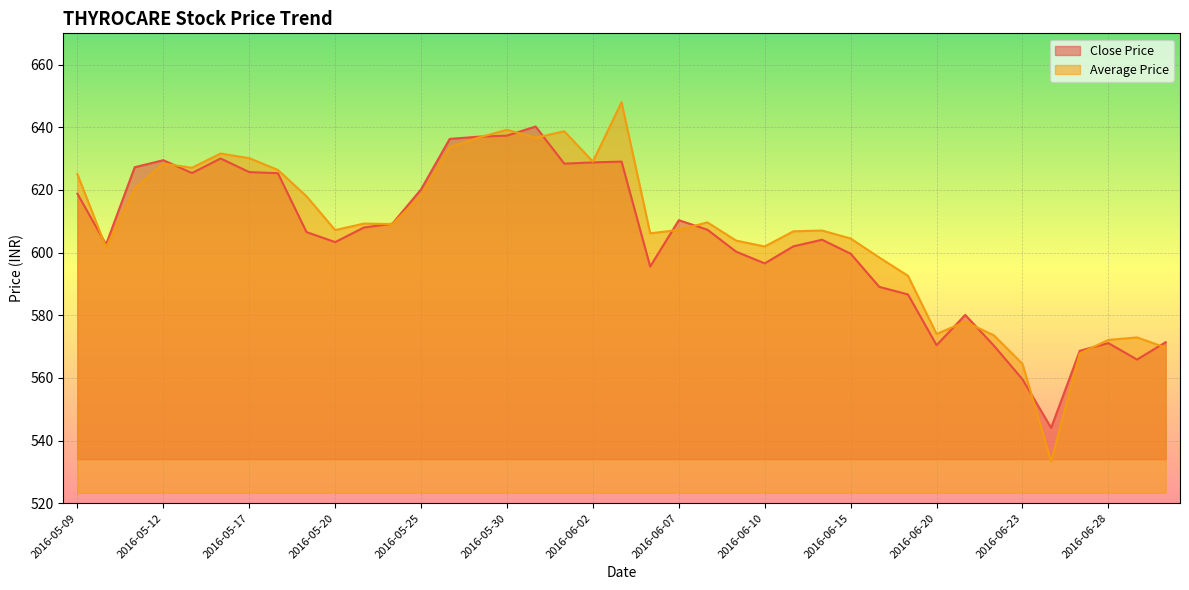

What is the spread (max minus min) of values at 2016-06-29?

7.1